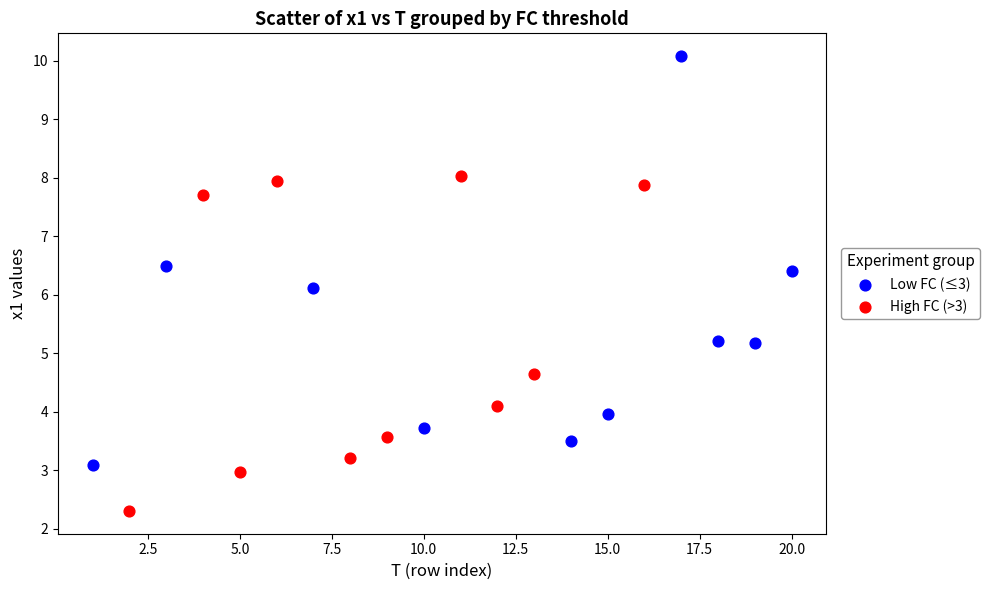

Which series contains the highest Y value?

Low FC (≤3)